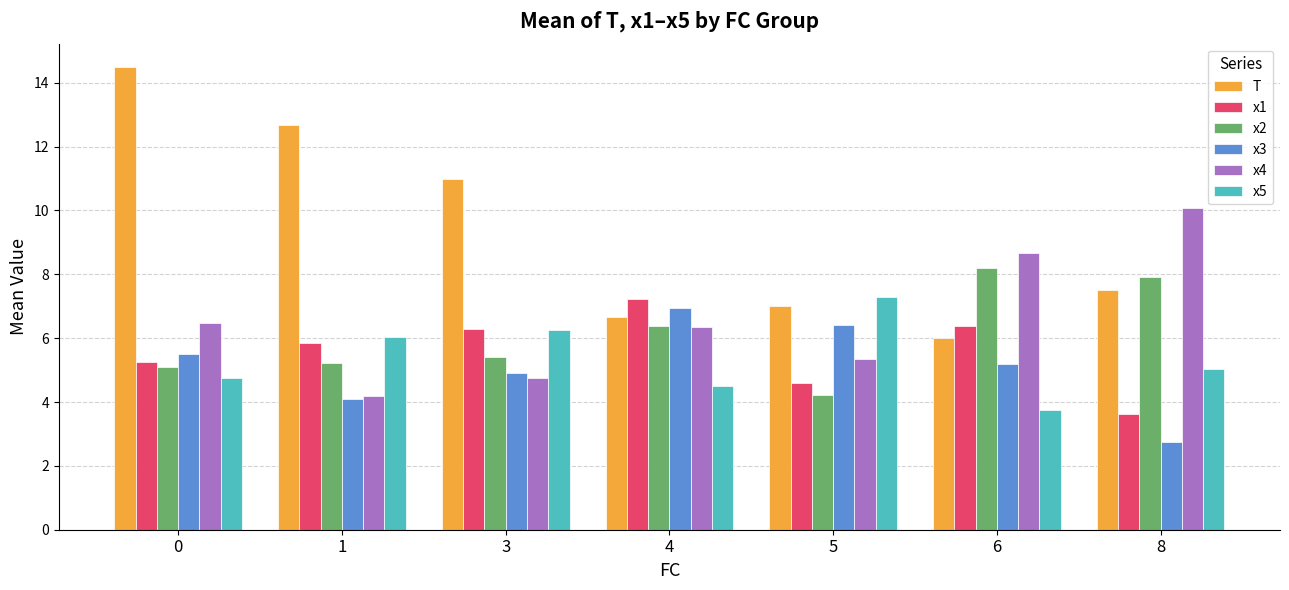

Reading right to left, extract all data points from this chart.

T: 7.5	6.0	7.0	6.7	11.0	12.7	14.5
x1: 3.6	6.4	4.6	7.2	6.3	5.8	5.2
x2: 7.9	8.2	4.2	6.4	5.4	5.2	5.1
x3: 2.8	5.2	6.4	7.0	4.9	4.1	5.5
x4: 10.1	8.7	5.3	6.3	4.8	4.2	6.5
x5: 5.0	3.8	7.3	4.5	6.3	6.0	4.7